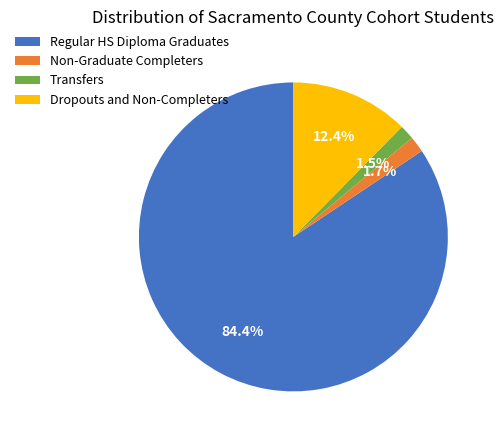

To the nearest percent, what is the combined percentage of Regular HS Diploma Graduates and Non-Graduate Completers?

86%